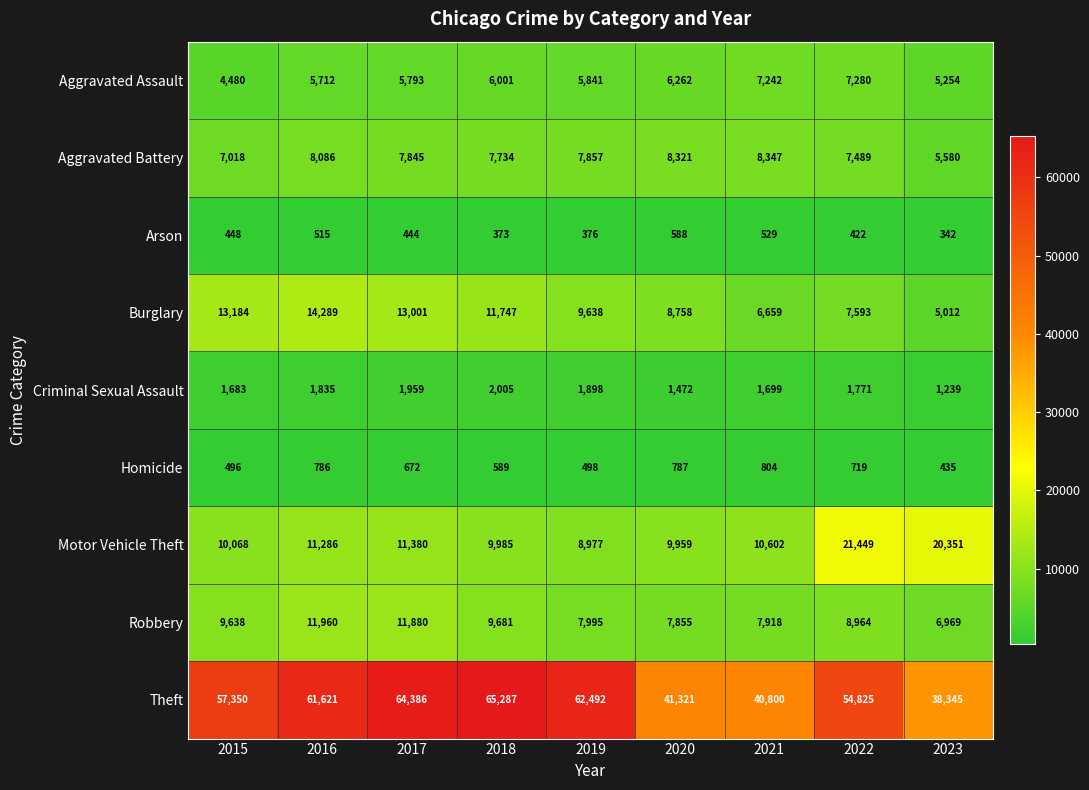

What is the greatest value displayed?

65287